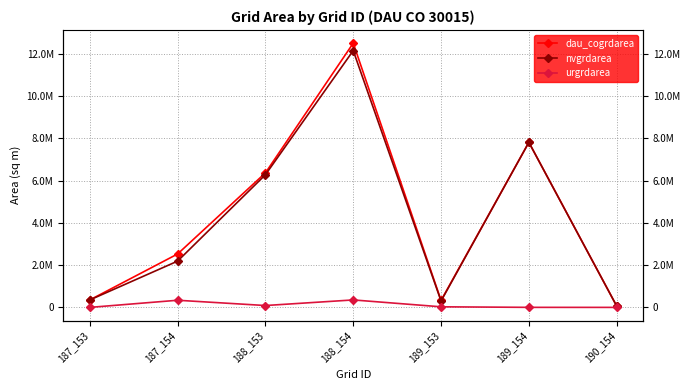

Is the value of urgrdarea at 188_154 greater than the value of nvgrdarea at 188_154?

No